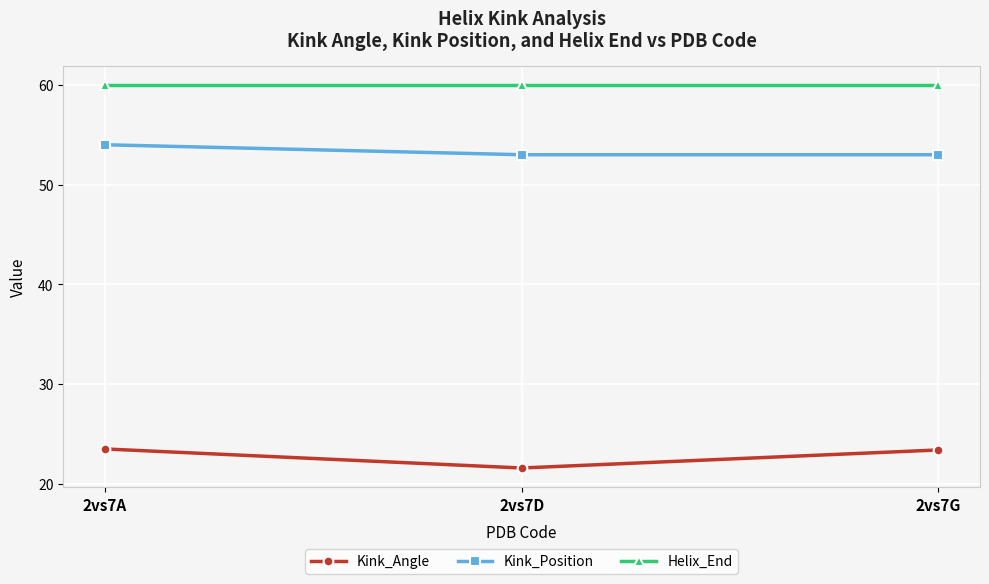

What is the sum of all Helix_End values?

180.0